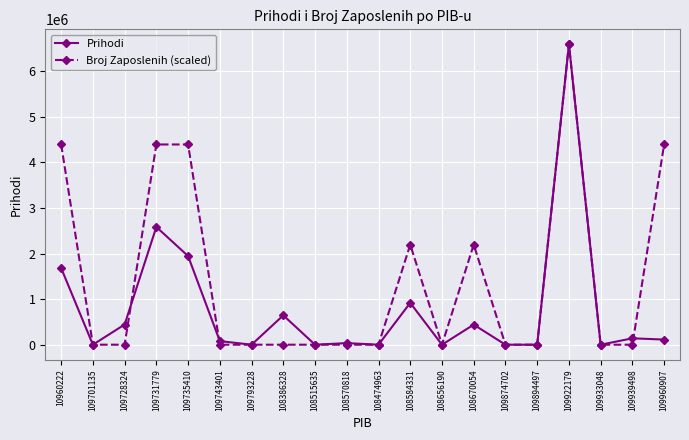

At which label does Prihodi reach its peak?

109922179